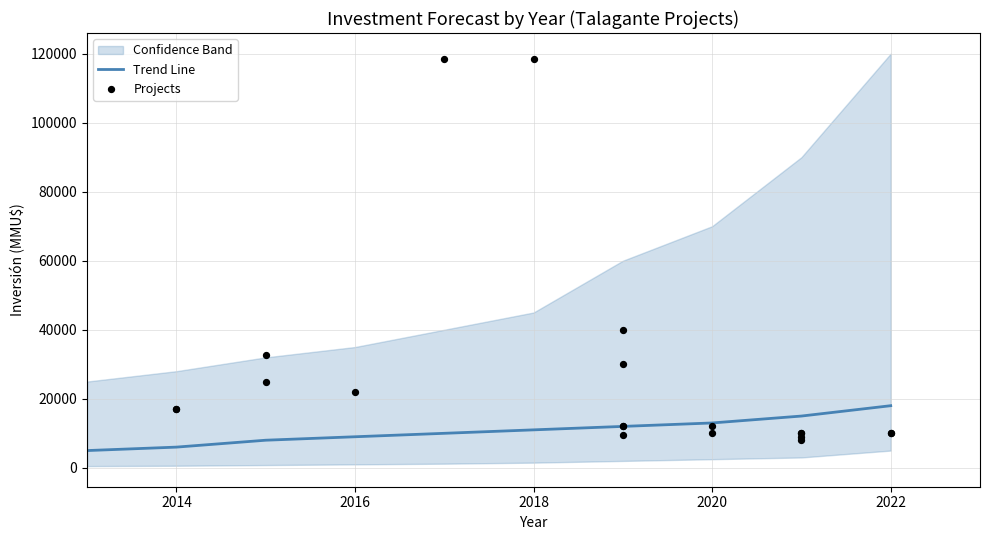

The value of Trend Line at 2022 is 8844. True or false?

False